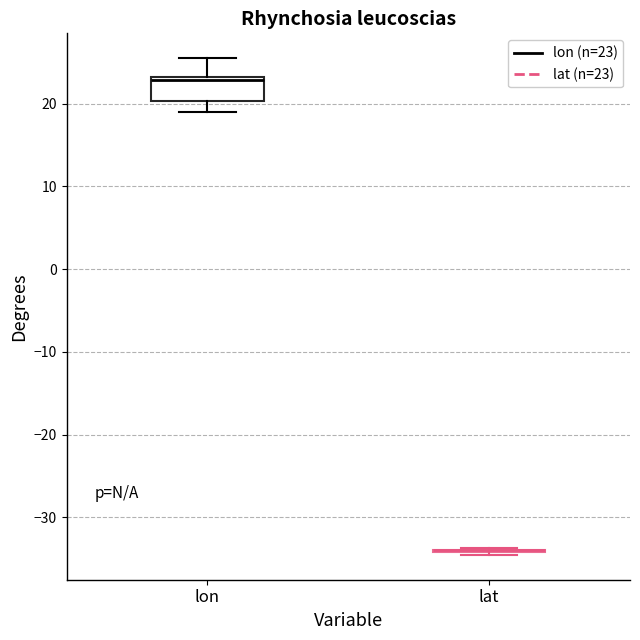

Reading left to right, transcribe this box plot: for each box, give where its median line is, the range the box spans, and where its two whiskers end, as read against the y-axis. The values are not printed on the chart, so give them approximately, as read against the axis.

lon: median 23 (just below the box's upper edge), box 20 to 23, whiskers 19 to 25
lat: box collapsed to a line at -34, whiskers -35 to -34